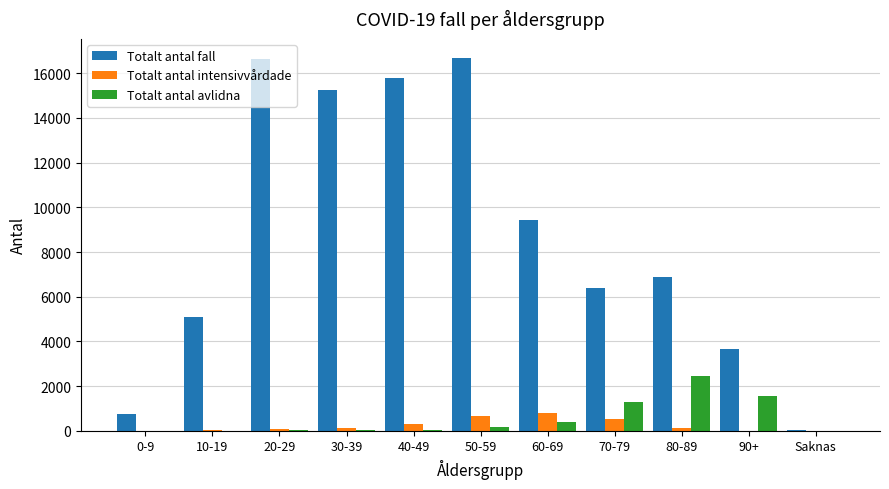

Which series has the largest total across all categories?

Totalt antal fall